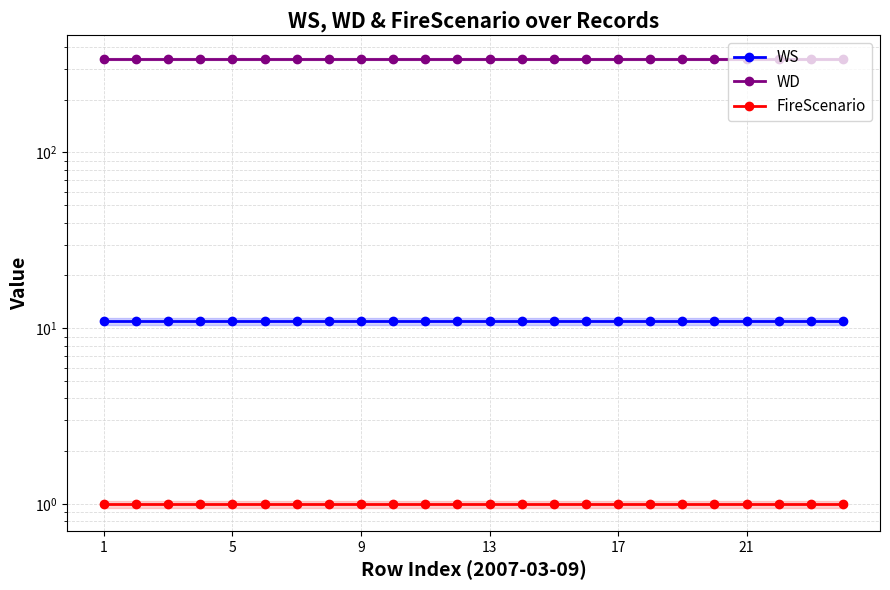

What is the highest value of the FireScenario series?

1